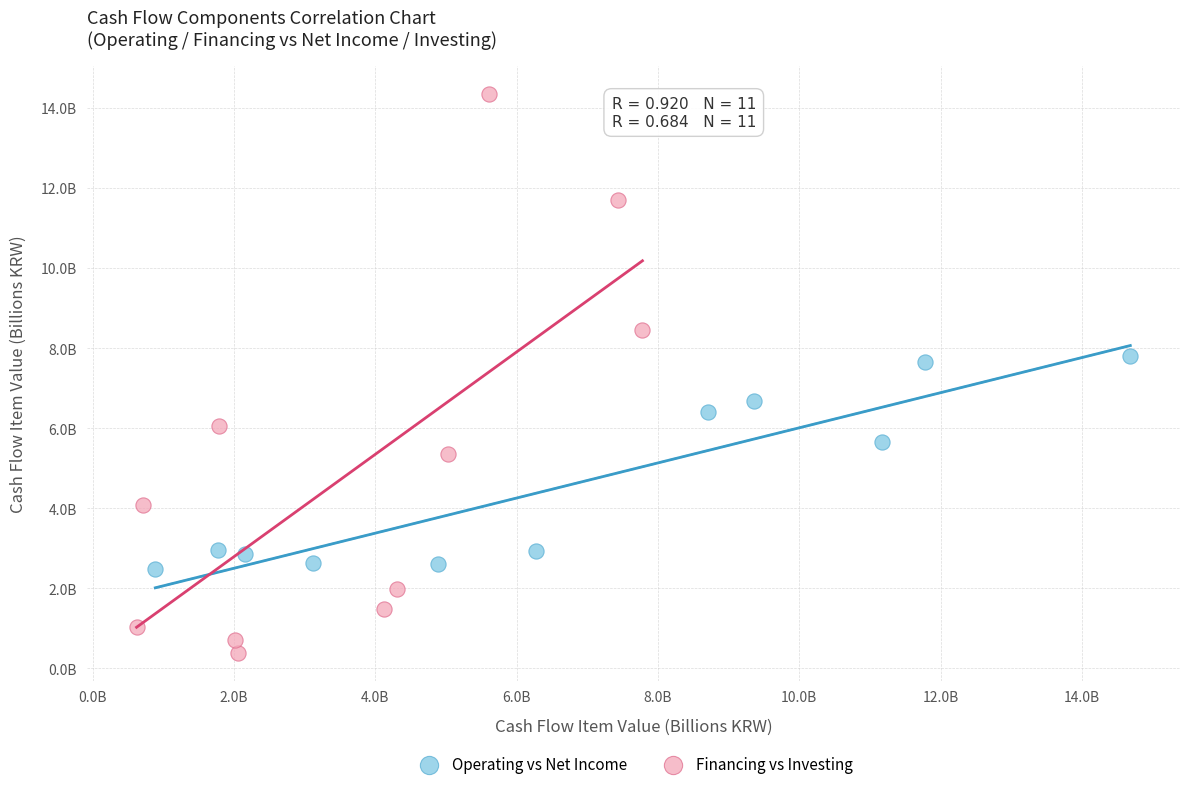

Which series has the widest spread of Y values?

Financing vs Investing